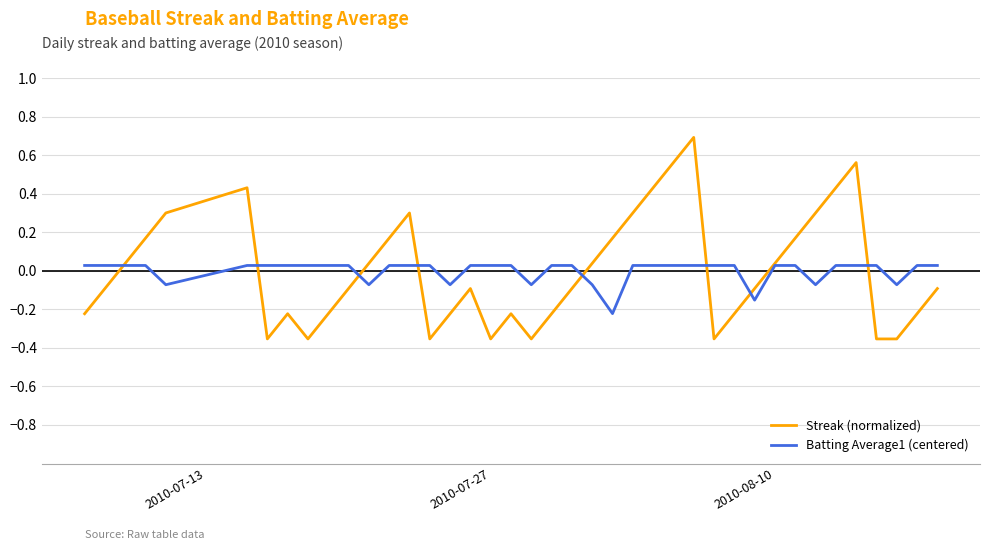

What is the maximum value shown in the chart?

0.7